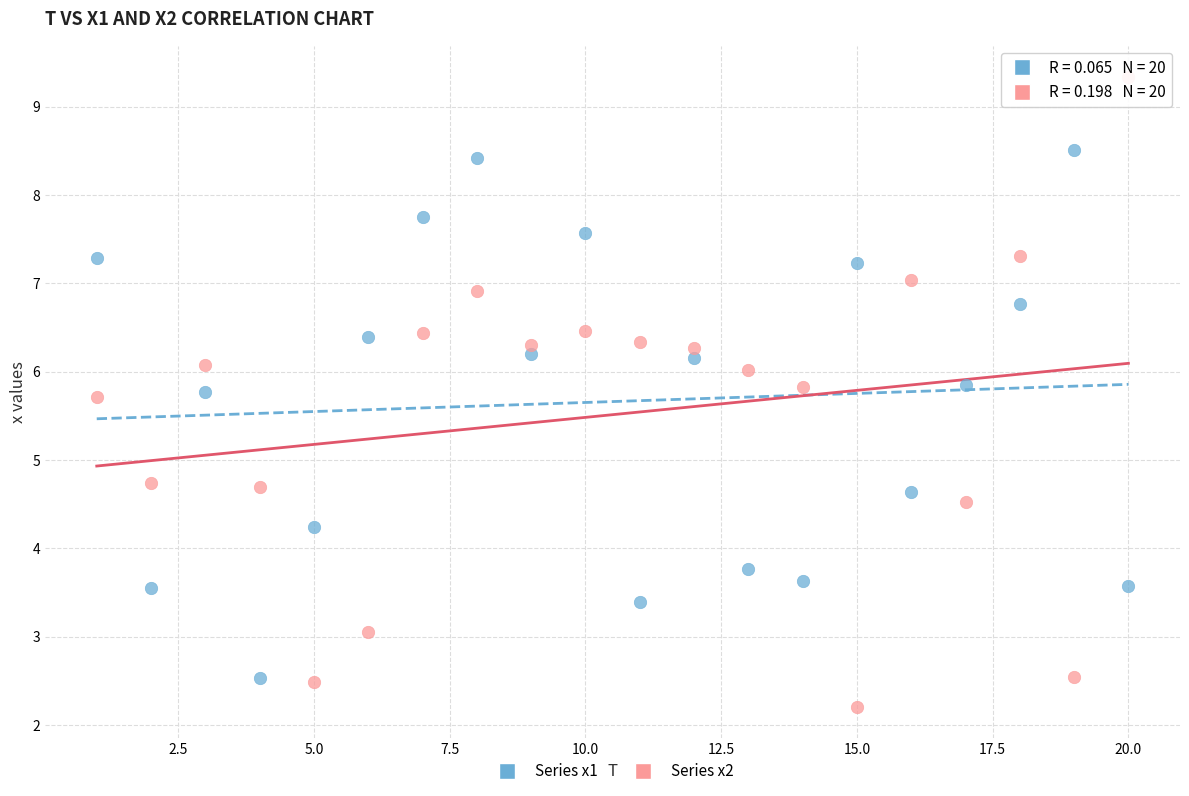

Which series reaches the maximum Y coordinate?

Series x2